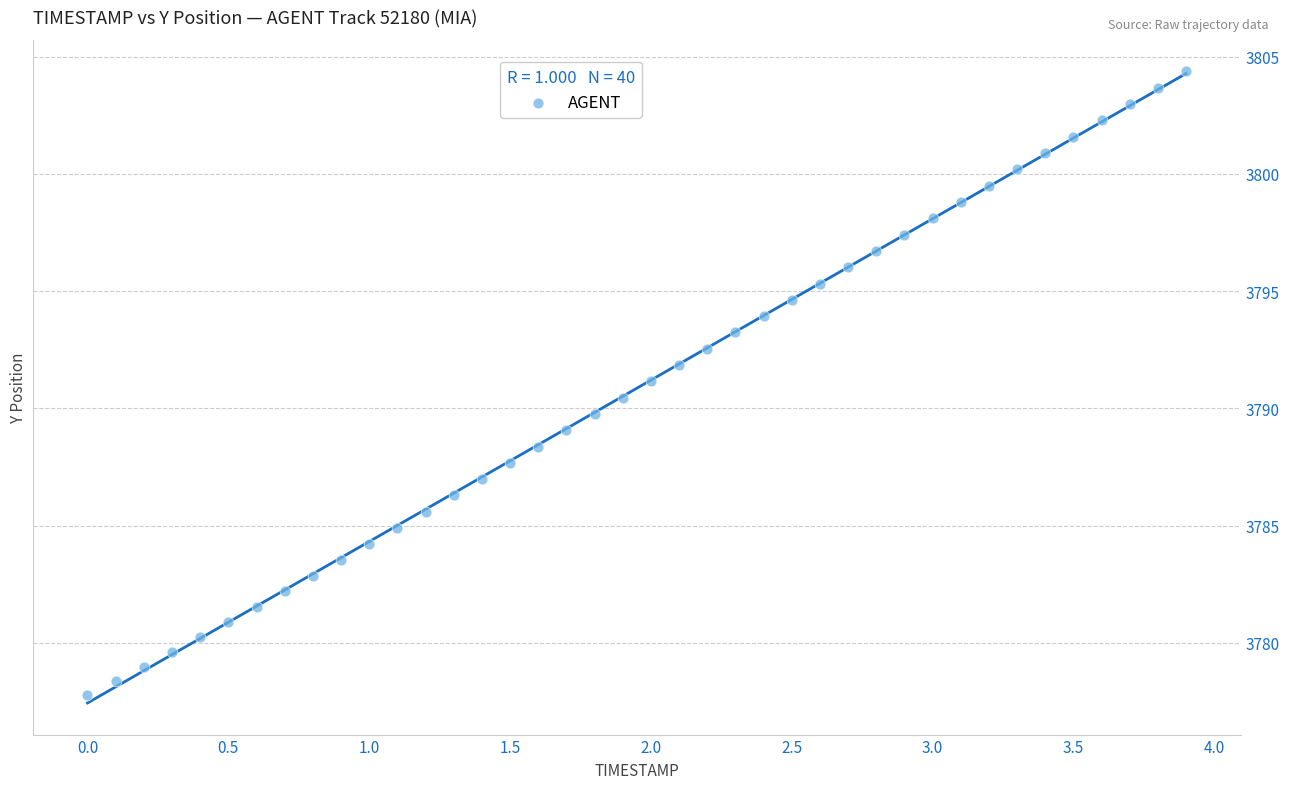

What is the range of Y values (max minus min)?

26.6